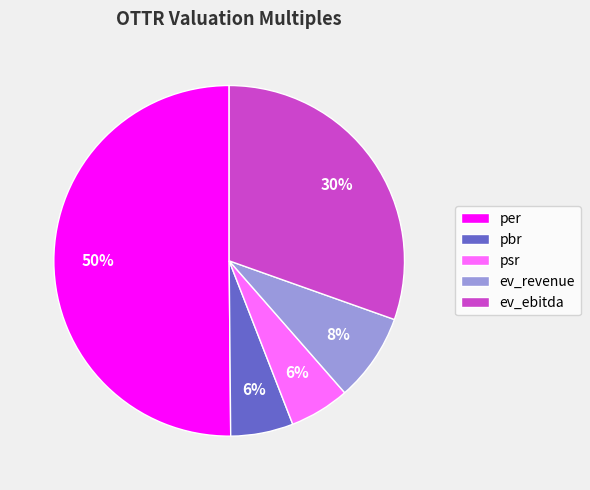

To the nearest percent, what is the average slice percentage?

20%